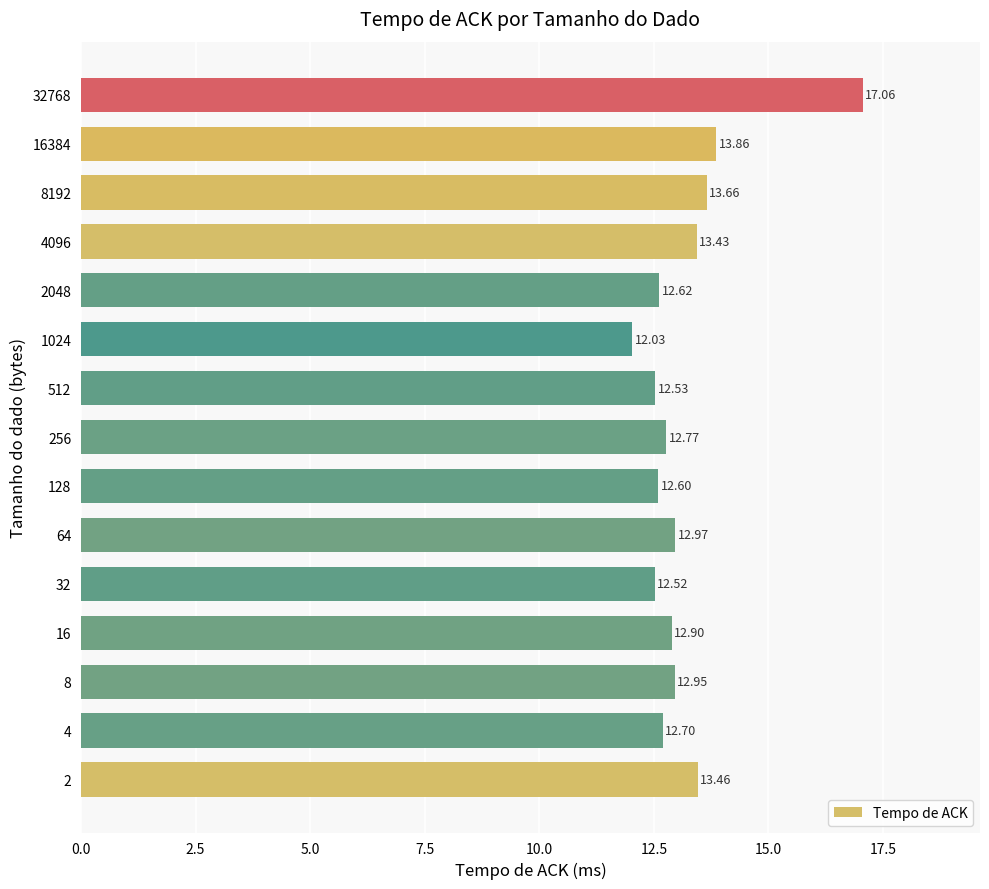

List the labels in order of value, smallest first.

1024, 32, 512, 128, 2048, 4, 256, 16, 8, 64, 4096, 2, 8192, 16384, 32768